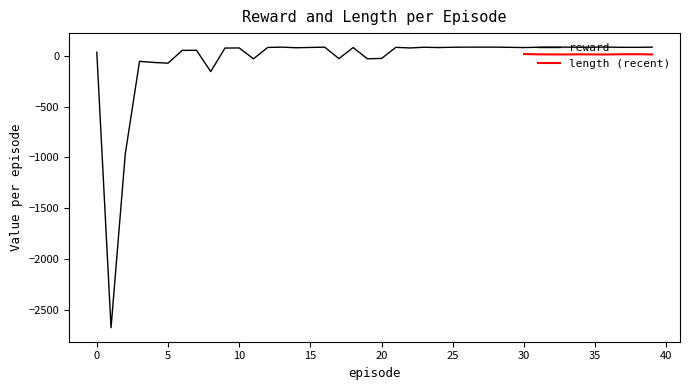

True or false: the data has more than 2 interior local peaks.

True